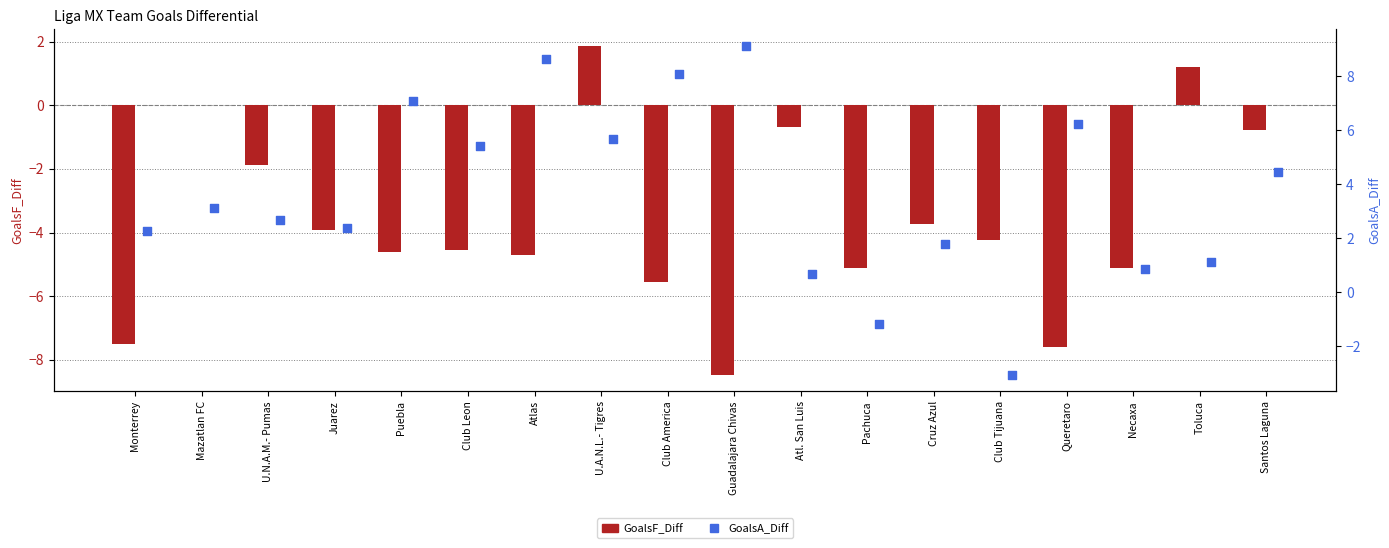

Which series has the widest spread of Y values?

GoalsA_Diff